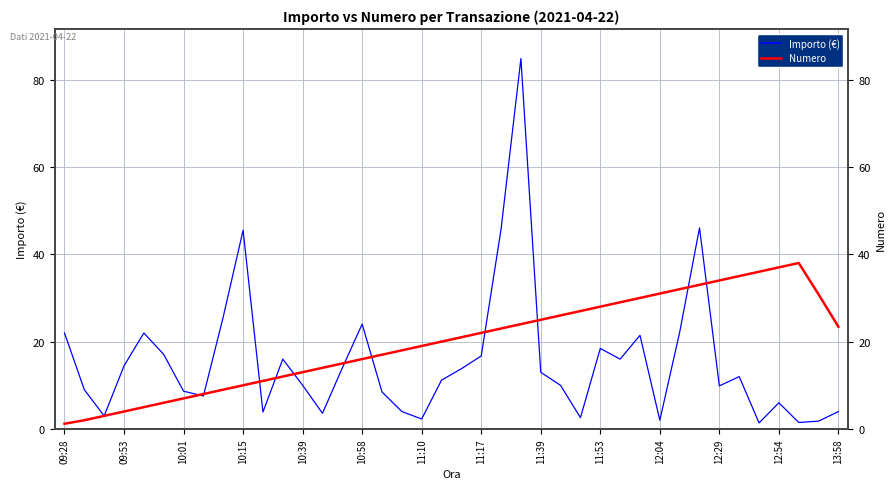

Is this an area chart (filled region under the line)?

No